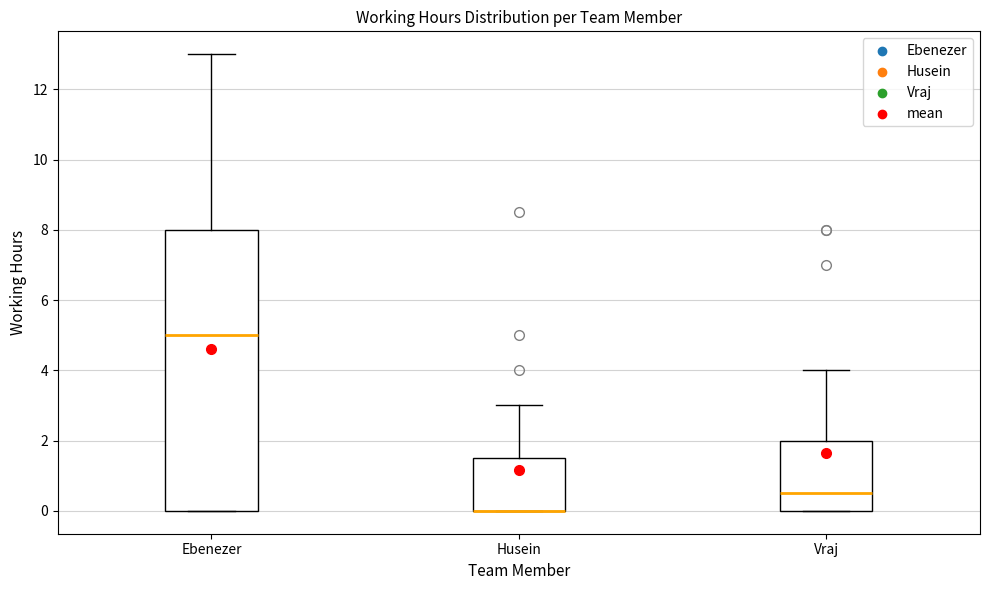

Where is the lower edge of the box for Vraj on the y-axis? The values are not printed on the chart, so give them approximately, as read against the axis.

0.0